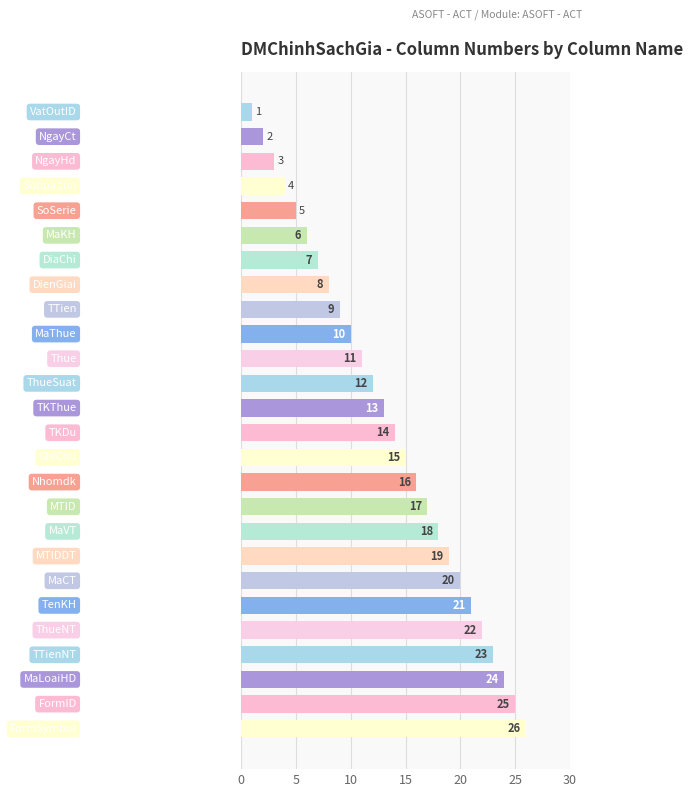

How many bars are there in total?

26